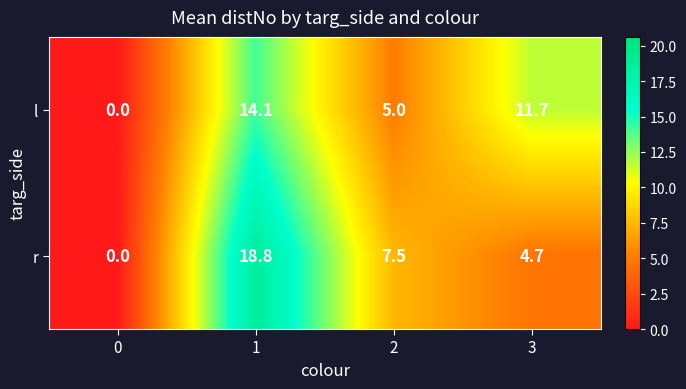

Rank the series by their average value, from lowest to highest.

l, r